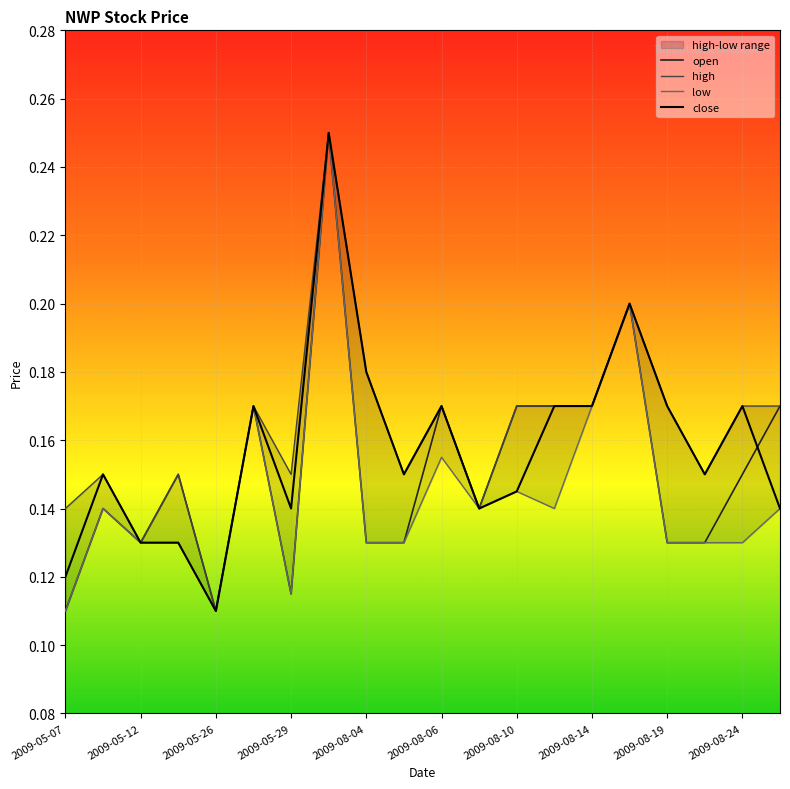

Where is close nearest to the value 0?

2009-05-26